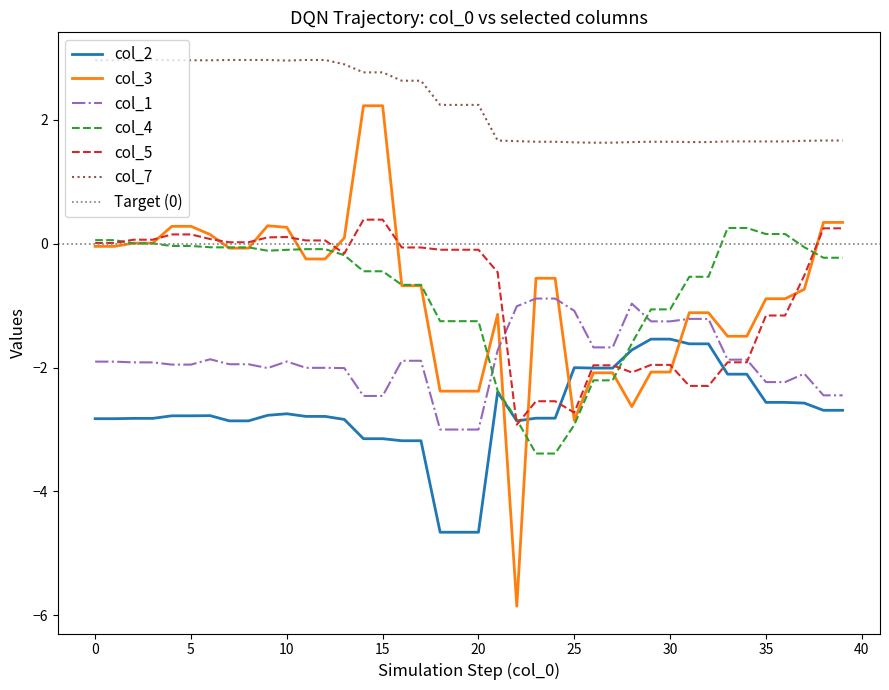

How many series are shown in this chart?

6